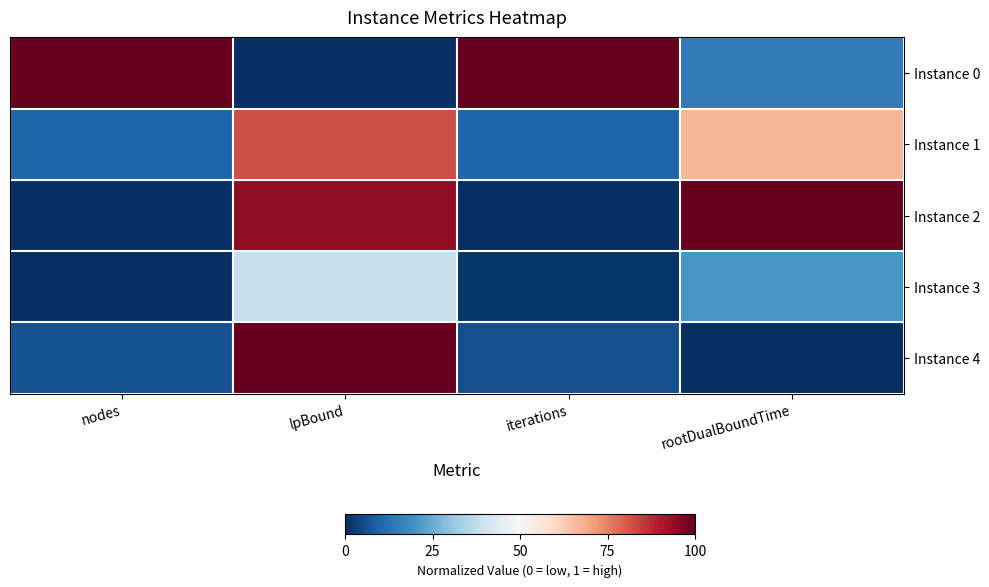

At which category is the sum across all series the highest?

lpBound